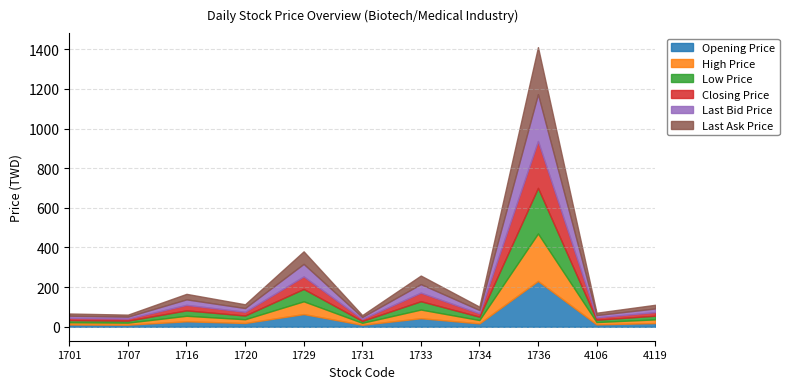

Which series changed the most between 1716 and 4106?

Last Bid Price